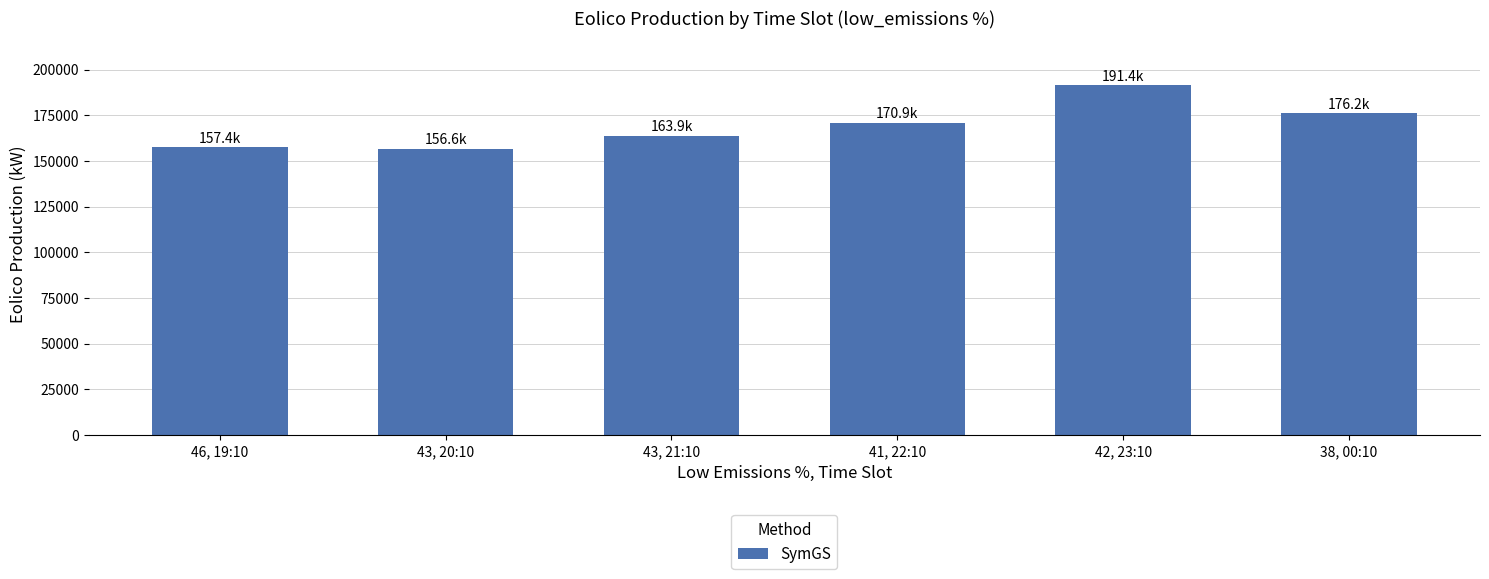

What is the greatest value displayed?

191437.8